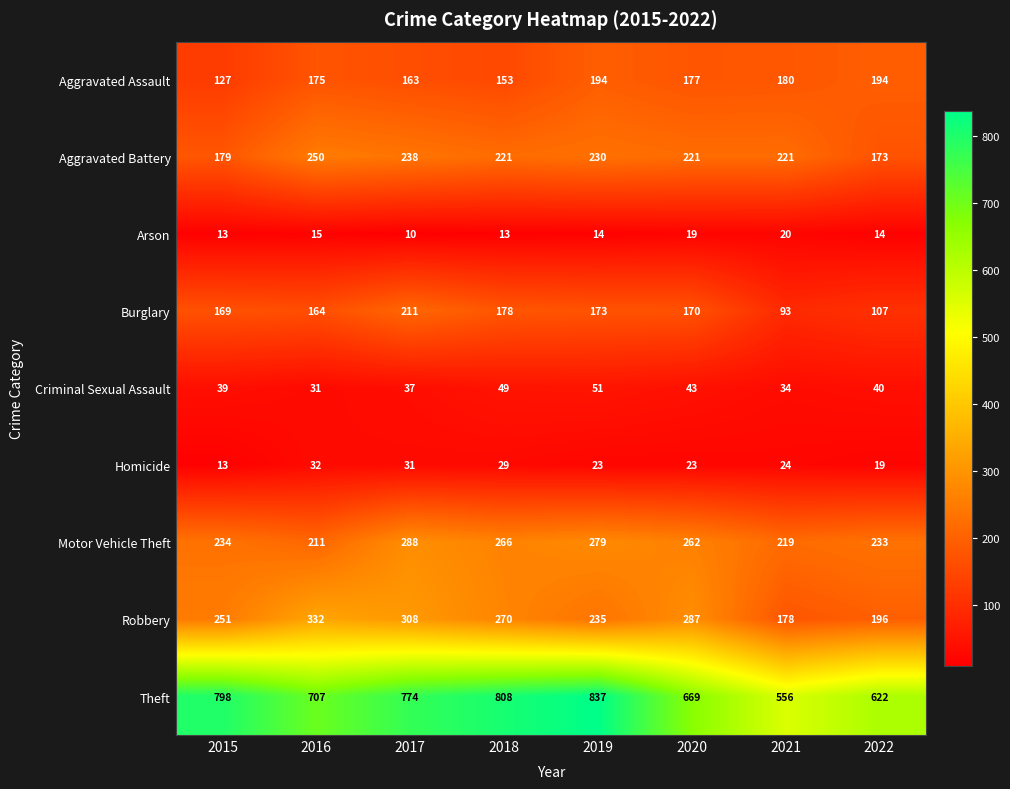

Which series has the largest range (max minus min)?

Theft